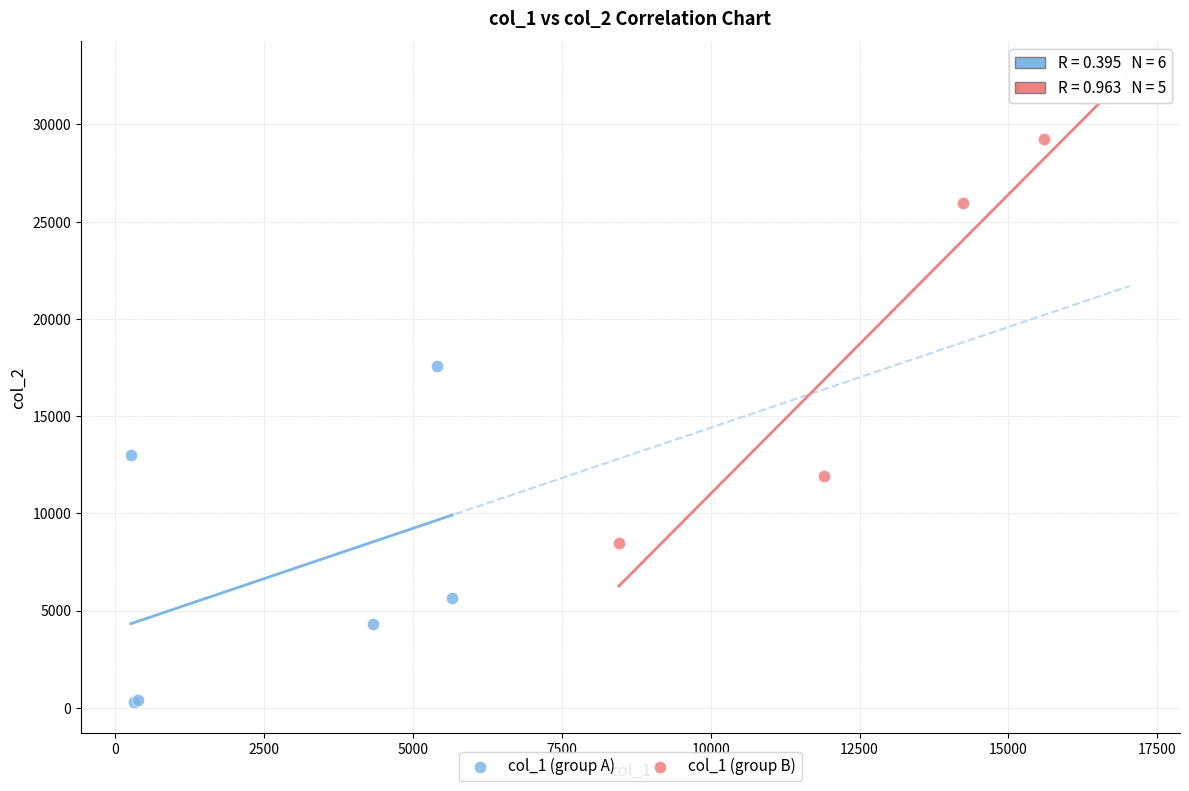

Which series reaches the maximum Y coordinate?

col_1 (group B)